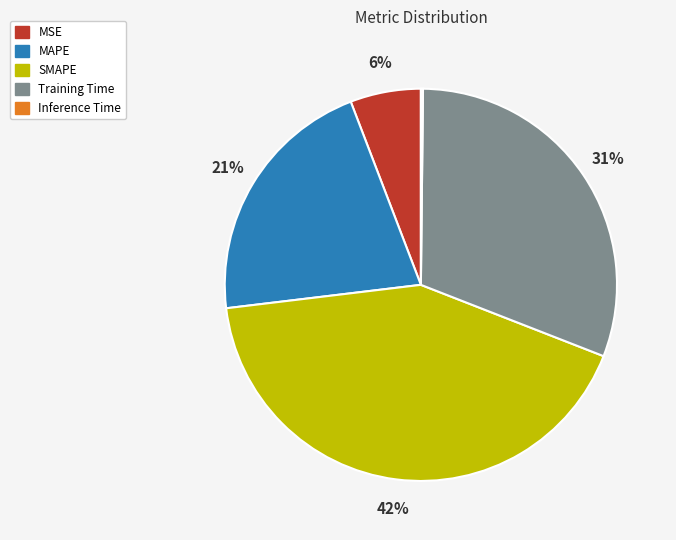

The MSE slice represents 13% of the pie. True or false?

False